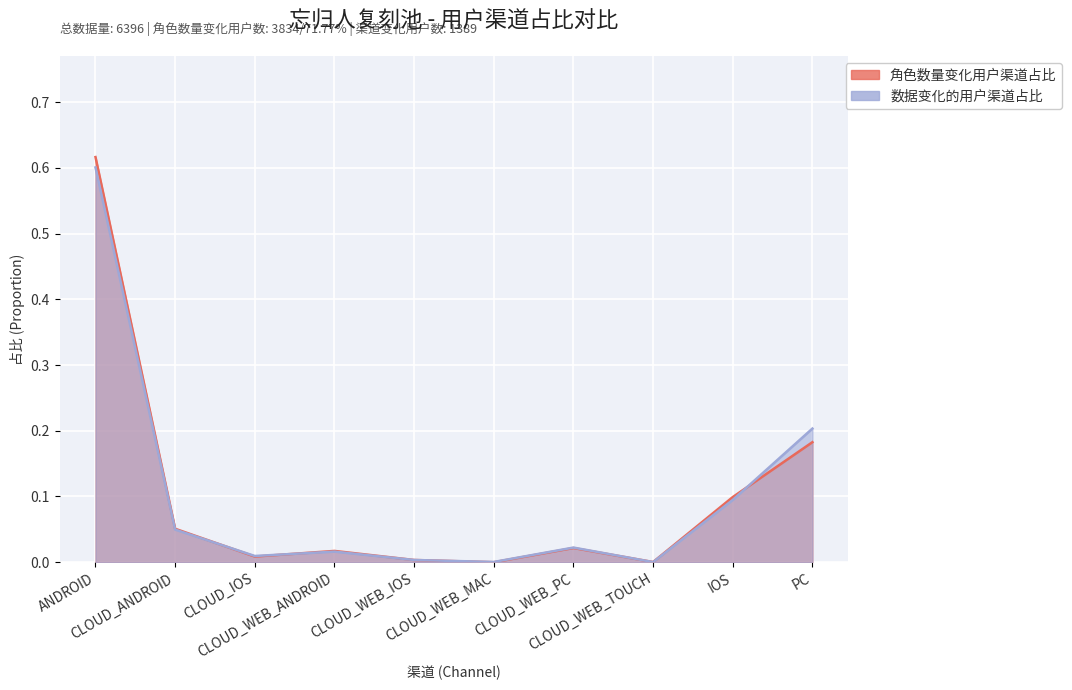

Reading right to left, transcribe all the data shown in this chart.

角色数量变化用户渠道占比: 0.2	0.1	0.0	0.0	0.0	0.0	0.0	0.0	0.1	0.6
数据变化的用户渠道占比: 0.2	0.1	0.0	0.0	0.0	0.0	0.0	0.0	0.0	0.6